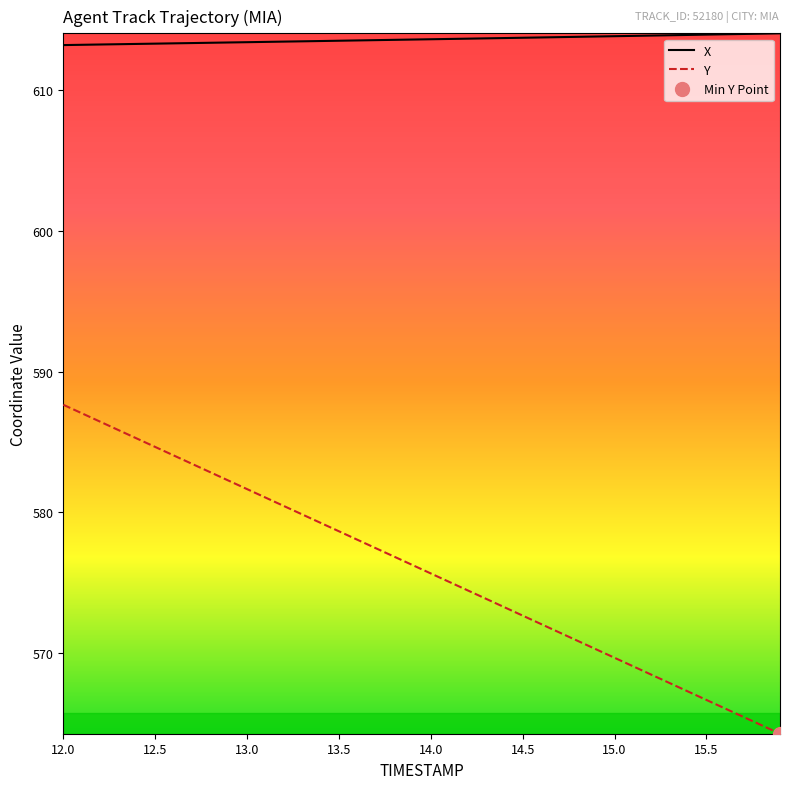

Reading left to right, transcribe all the data shown in this chart.

X: 613.2	613.2	613.3	613.3	613.3	613.3	613.3	613.4	613.4	613.4	613.4	613.4	613.5	613.5	613.5	613.5	613.6	613.6	613.6	613.6	613.6	613.7	613.7	613.7	613.7	613.7	613.8	613.8	613.8	613.8	613.9	613.9	613.9	613.9	613.9	614.0	614.0	614.0	614.0	614.1
Y: 587.7	587.1	586.5	585.9	585.3	584.7	584.1	583.5	582.9	582.3	581.7	581.1	580.5	579.9	579.3	578.7	578.1	577.5	576.9	576.3	575.7	575.1	574.5	573.9	573.3	572.7	572.1	571.5	570.9	570.3	569.7	569.1	568.5	567.9	567.3	566.7	566.1	565.5	564.9	564.3